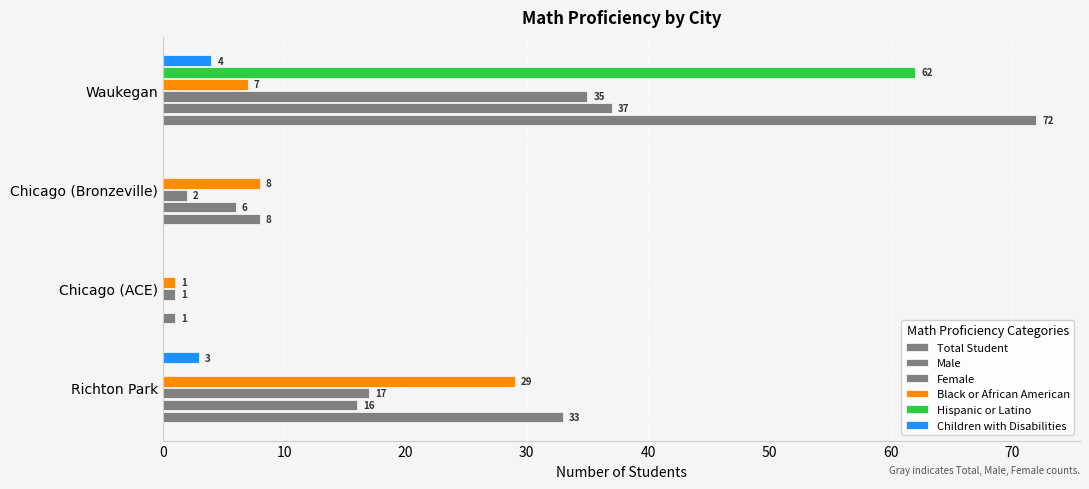

How many distinct data groups are displayed?

6